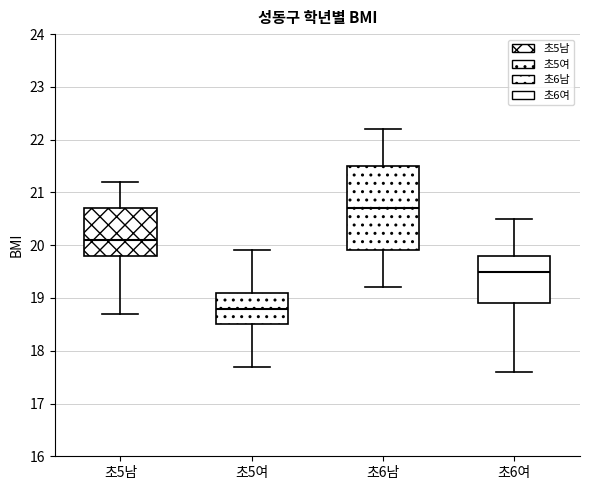

Which box is the tallest, from its lower edge to its upper edge?

초6남